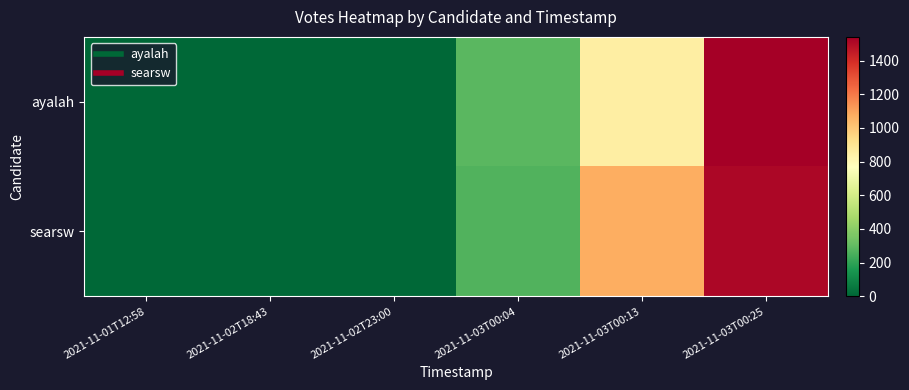

Which series changed the most between 2021-11-03T00:13 and 2021-11-03T00:25?

ayalah